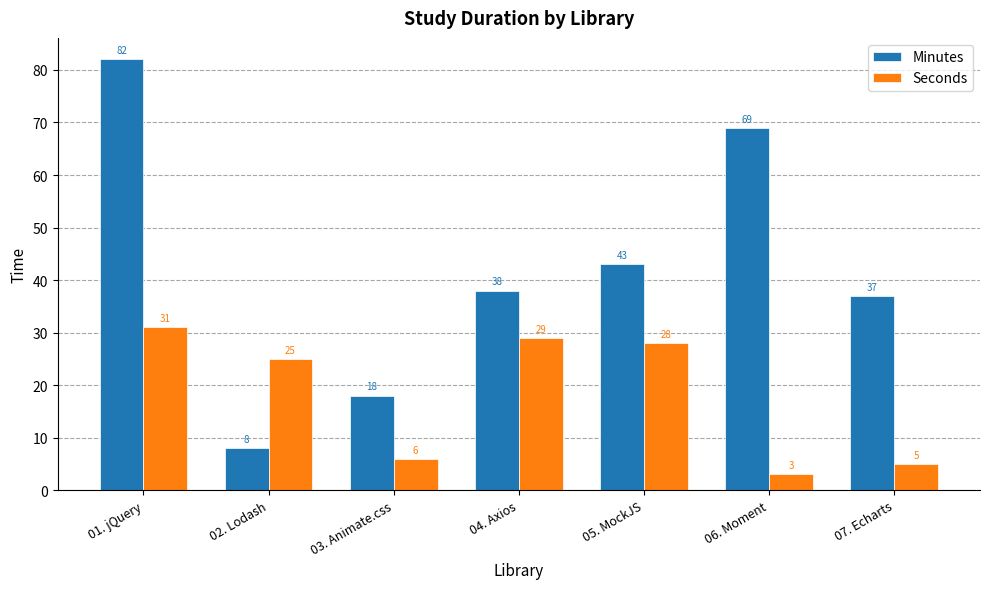

What position from the left is 05. MockJS?

5